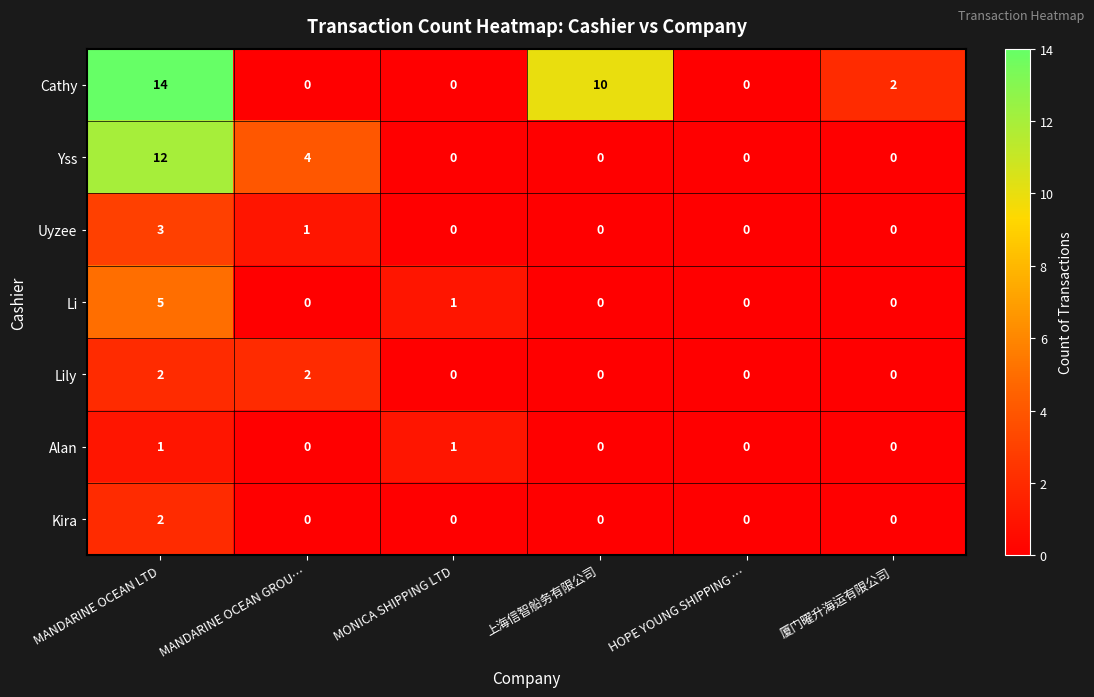

Is it true that Uyzee equals -1 at 厦门曜升海运有限公司?

False